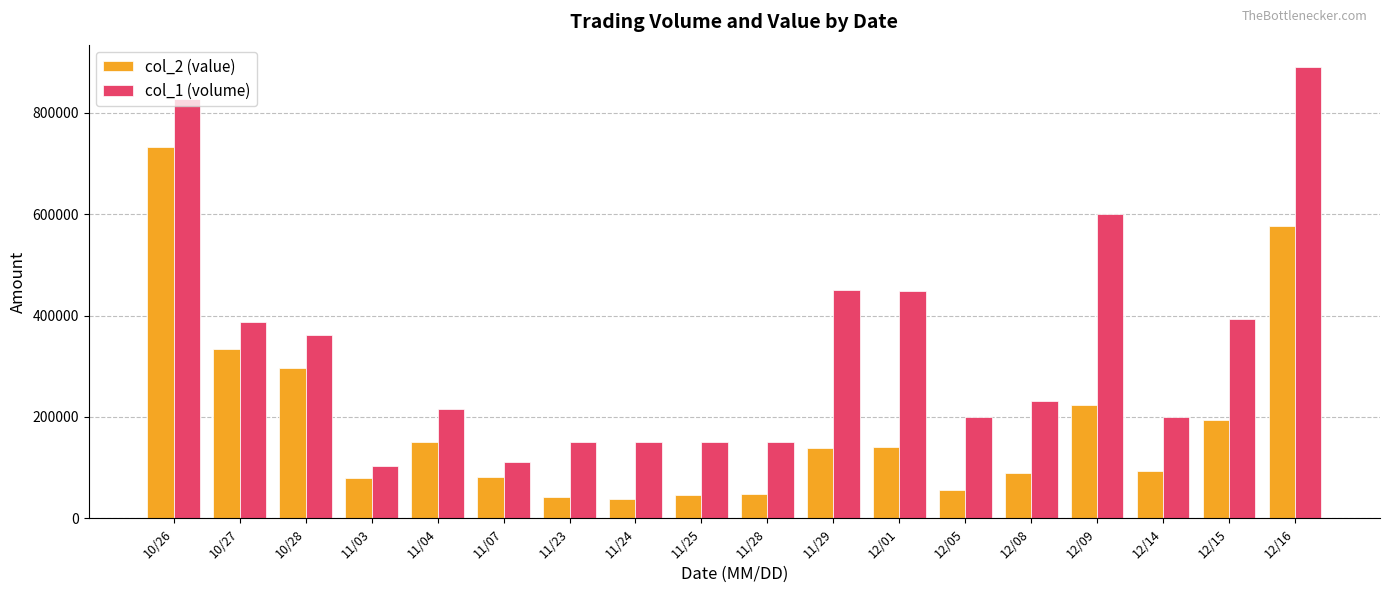

What is the value of the col_1 (volume) bar at the 4th from the left?

104000